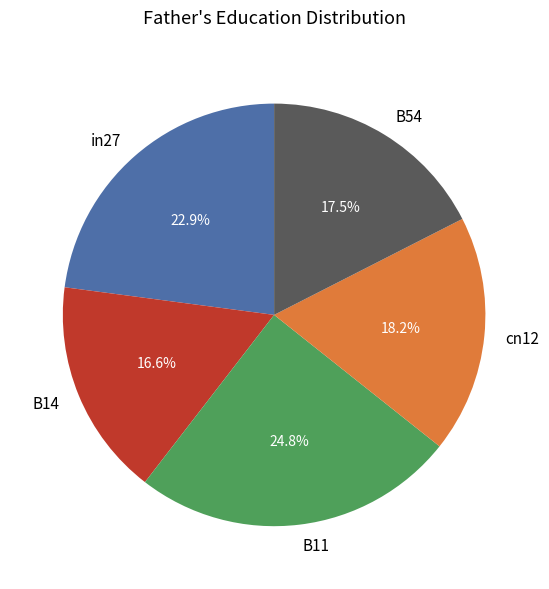

What is the total percentage of B14 and in27?

39.5%